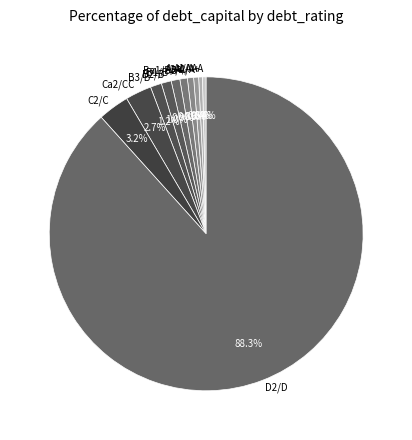

Which slice is the largest?

D2/D